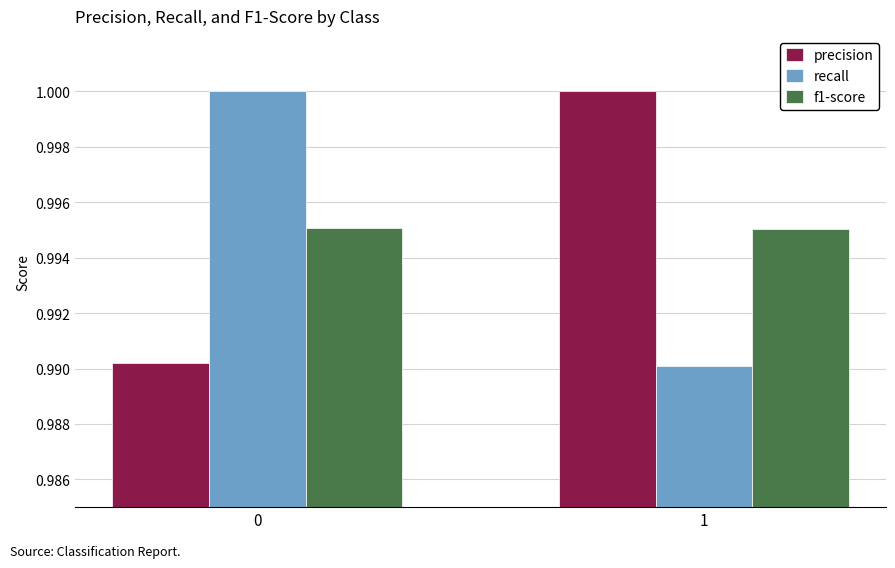

What is the sum of the recall values at 0 and 1?

2.0